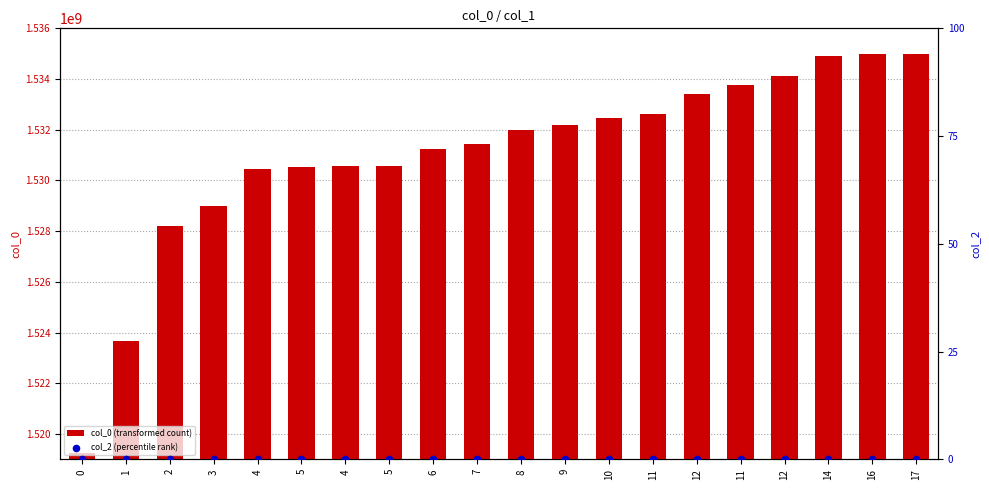

What are all the series names shown in the legend?

col_0 (transformed count), col_2 (percentile rank)